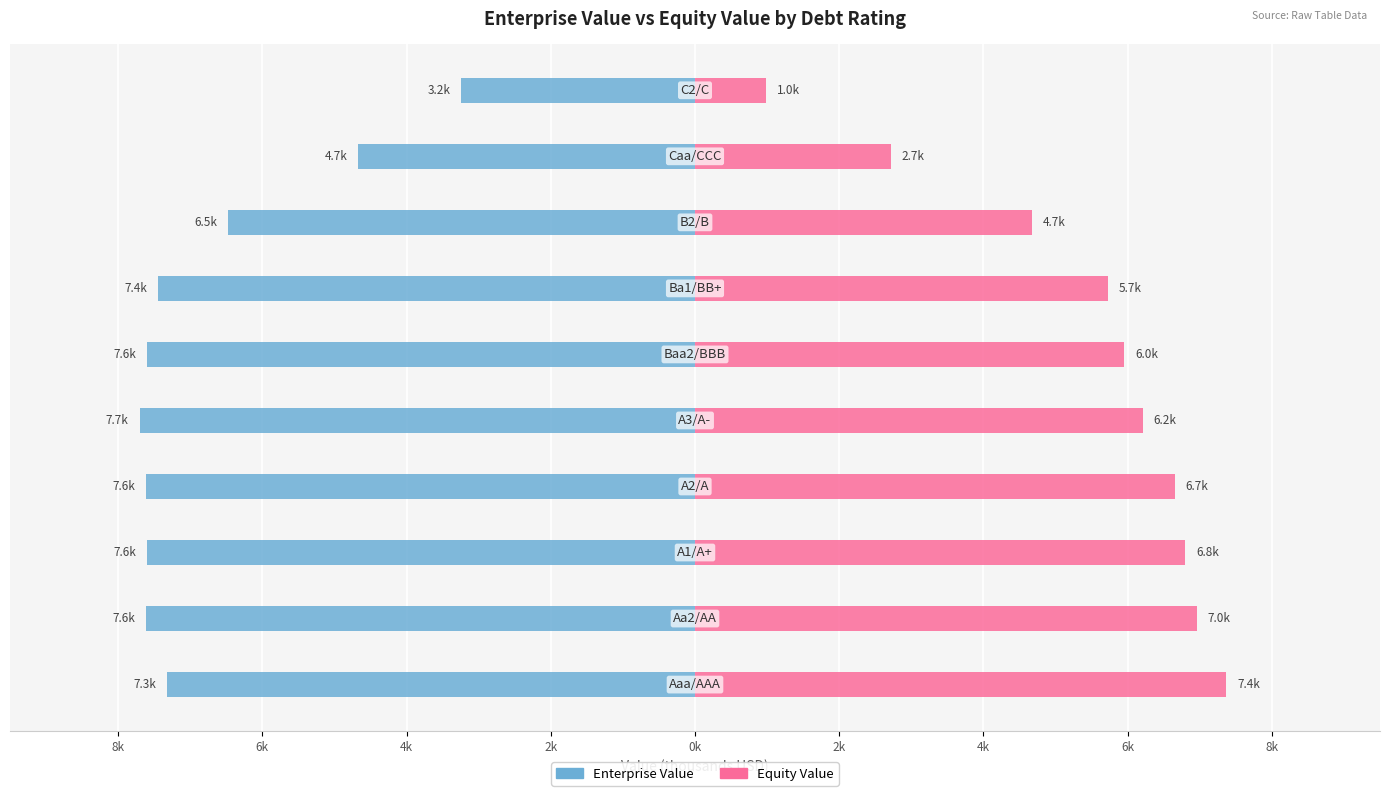

How many values in the Equity Value series exceed 6?

5